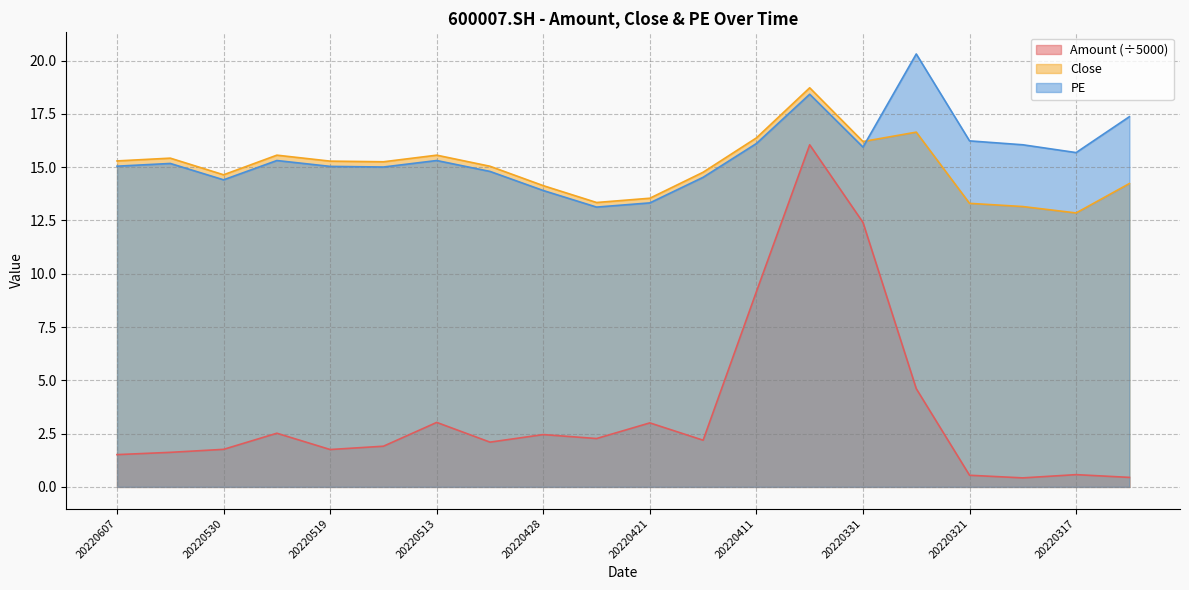

What is the sum of the PE values at 20220321 and 20220419?

30.8